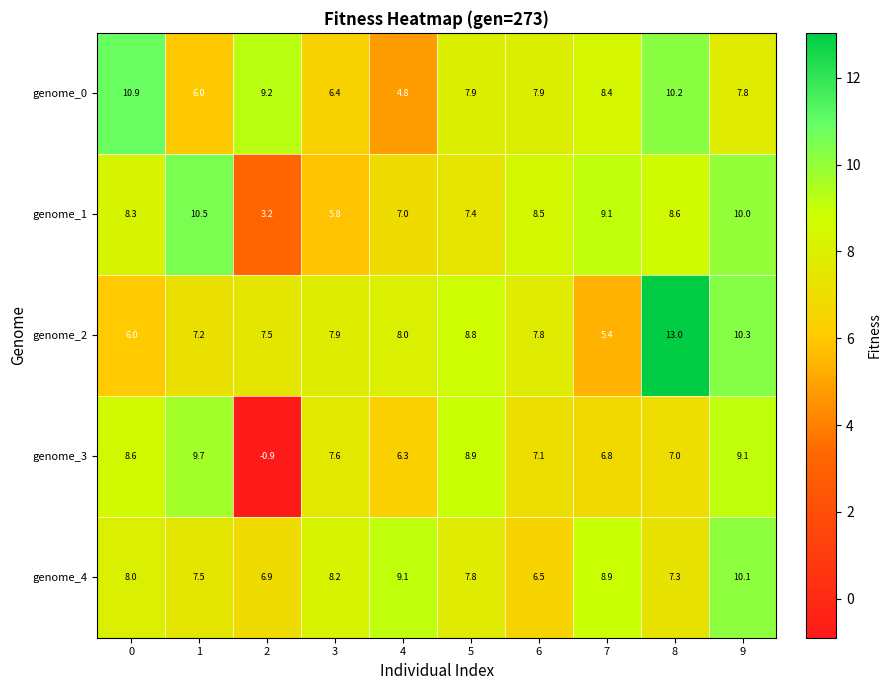

At how many categories does at least one series exceed 4?

10